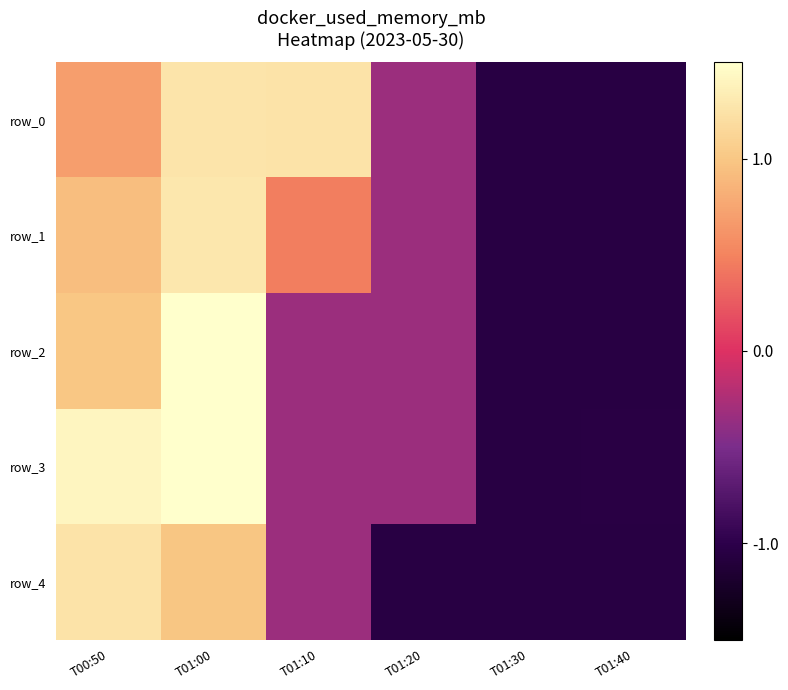

What is the minimum value shown in the chart?

-1.0